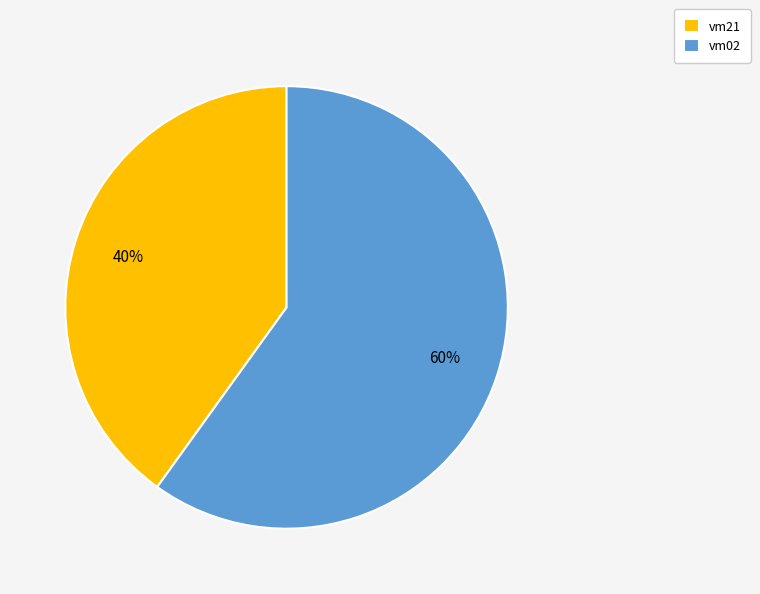

Does vm21 represent more than half of the total?

No